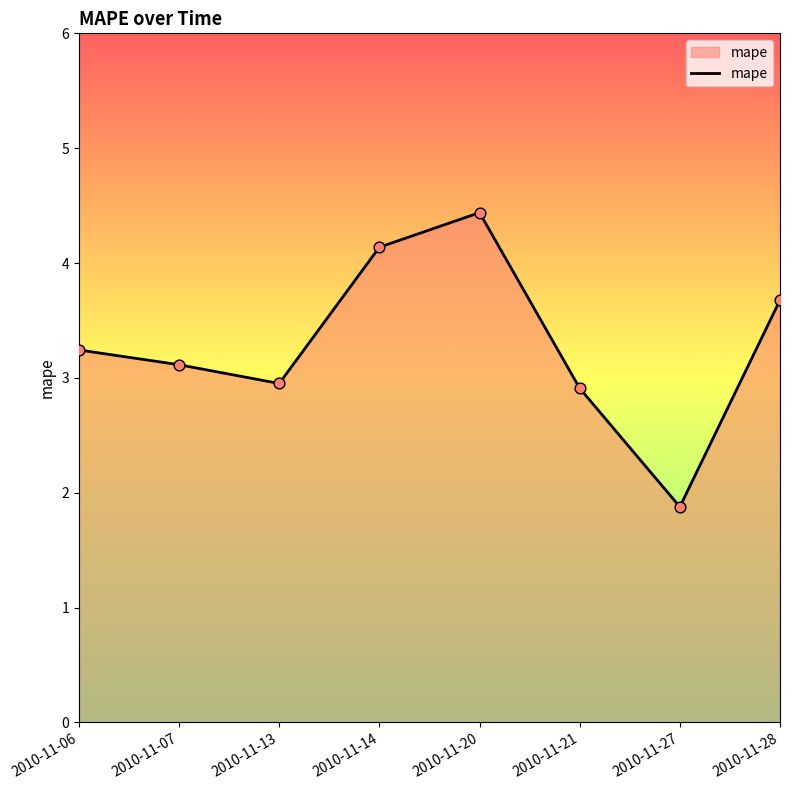

Between 2010-11-28 and 2010-11-20, which is larger?

2010-11-20